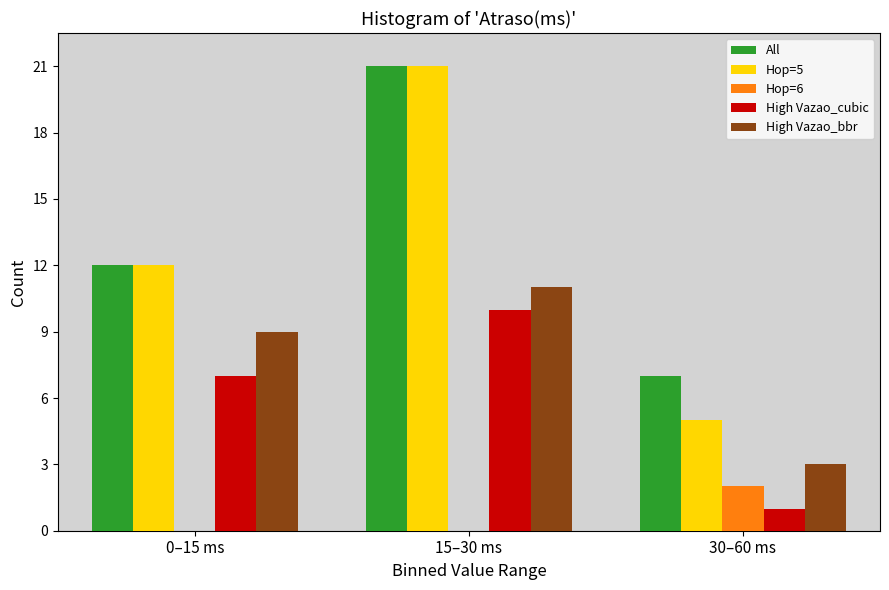

Reading left to right, what are all the values shown in this chart?

All: 12	21	7
Hop=5: 12	21	5
Hop=6: 0	0	2
High Vazao_cubic: 7	10	1
High Vazao_bbr: 9	11	3